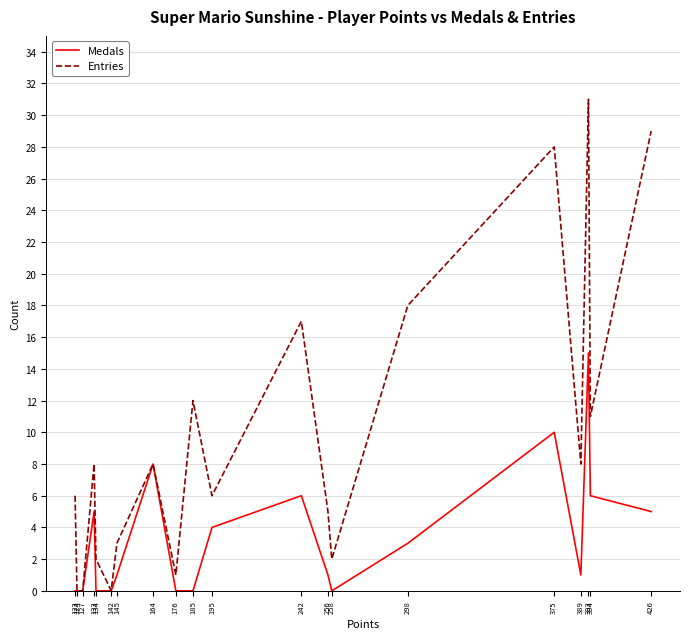

True or false: Entries has a value of 2 at 258.

True